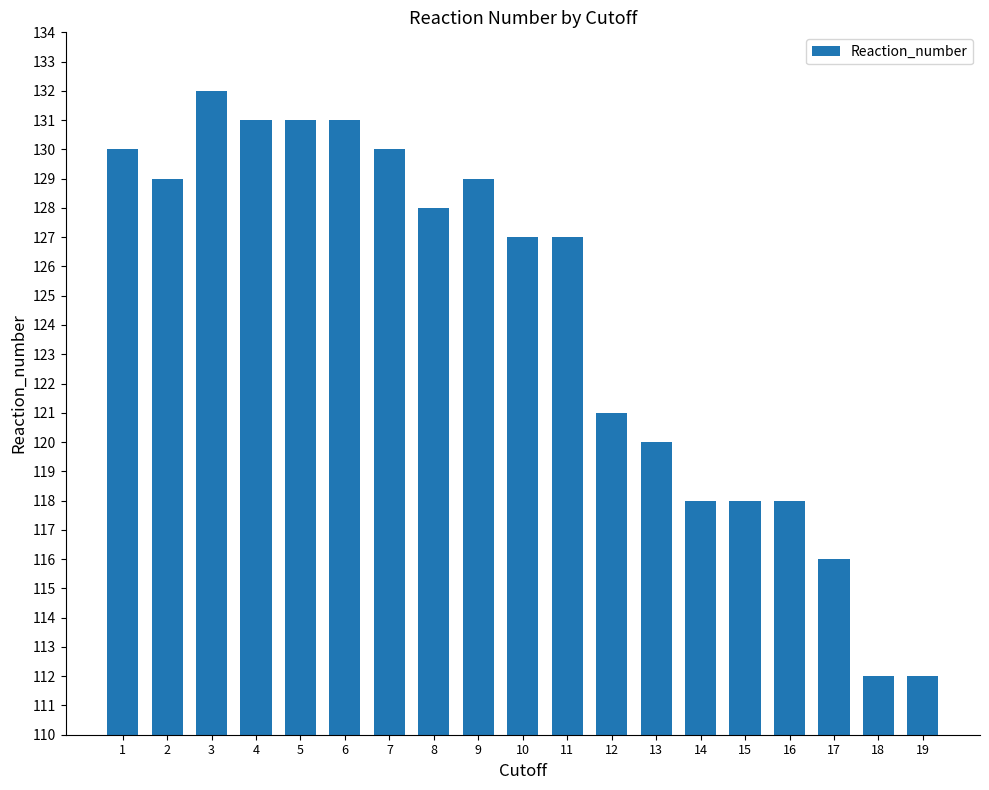

Between 4 and 14, which is larger?

4